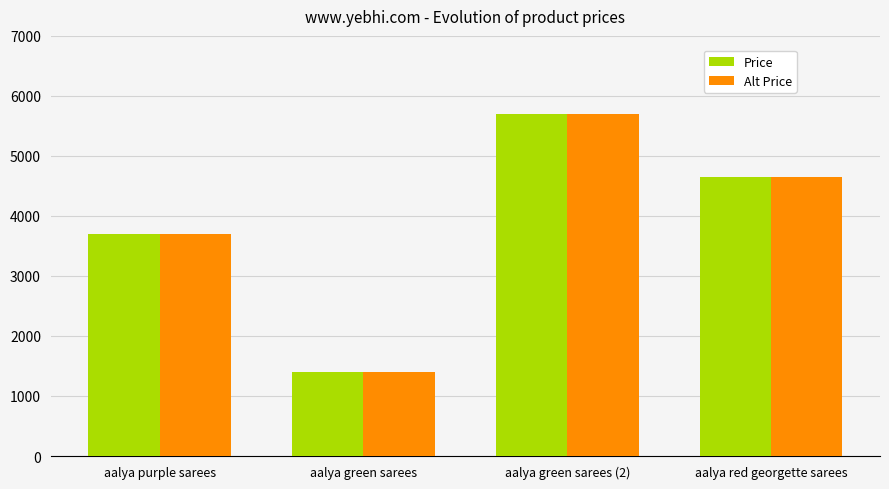

The Price series shows 10186 at aalya green sarees (2). True or false?

False